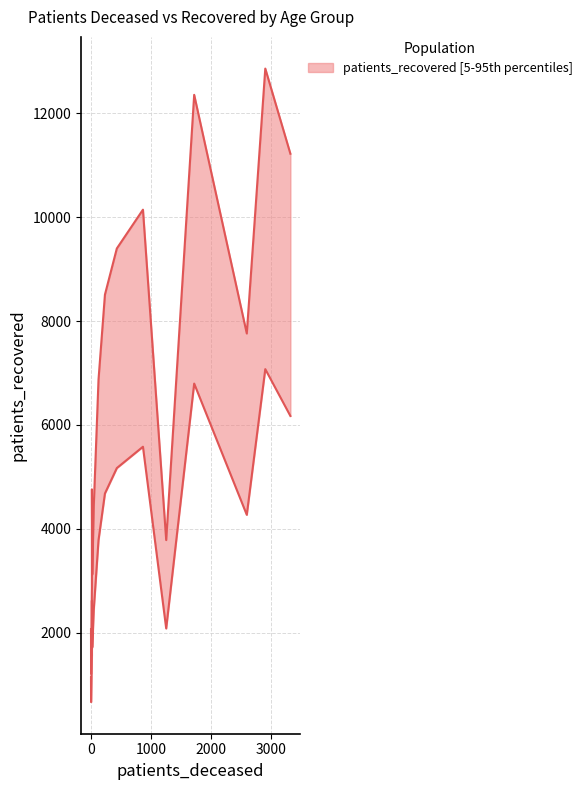

What is the smallest value displayed?

3